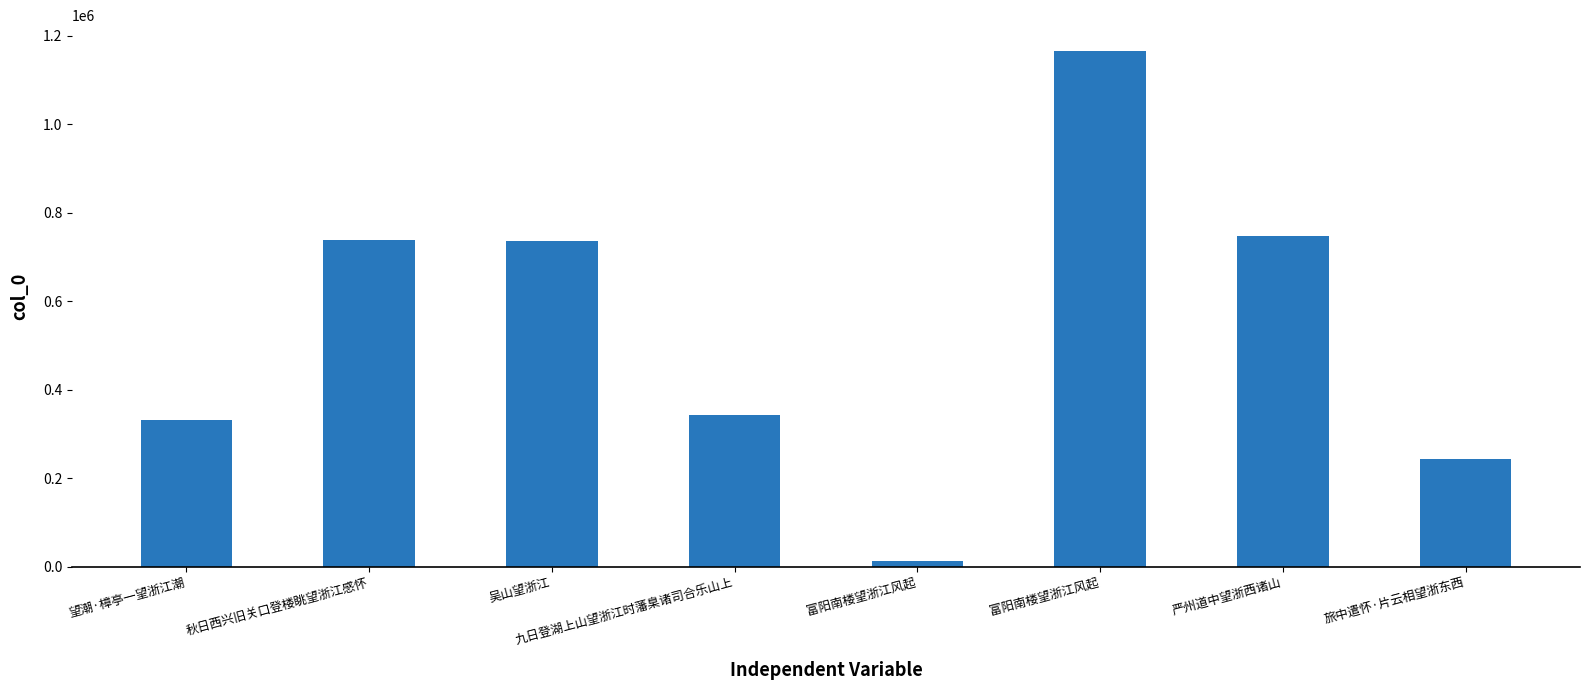

How many bars are there in total?

8